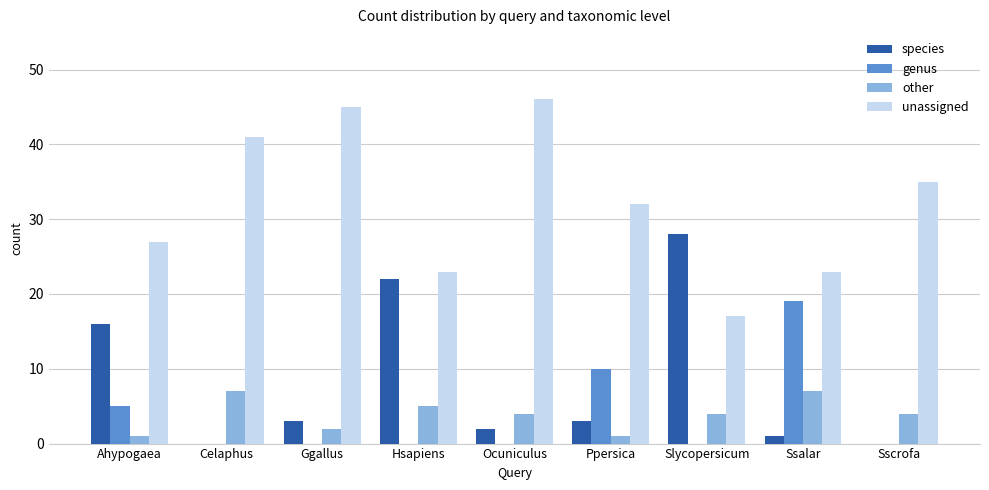

Is it true that species equals -18 at Celaphus?

False